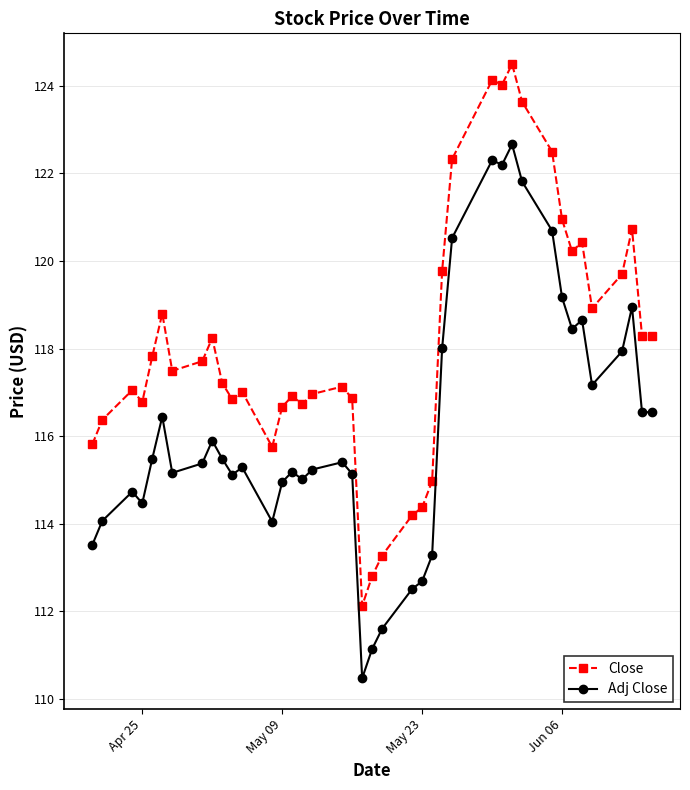

What is the minimum value shown in the chart?

110.5